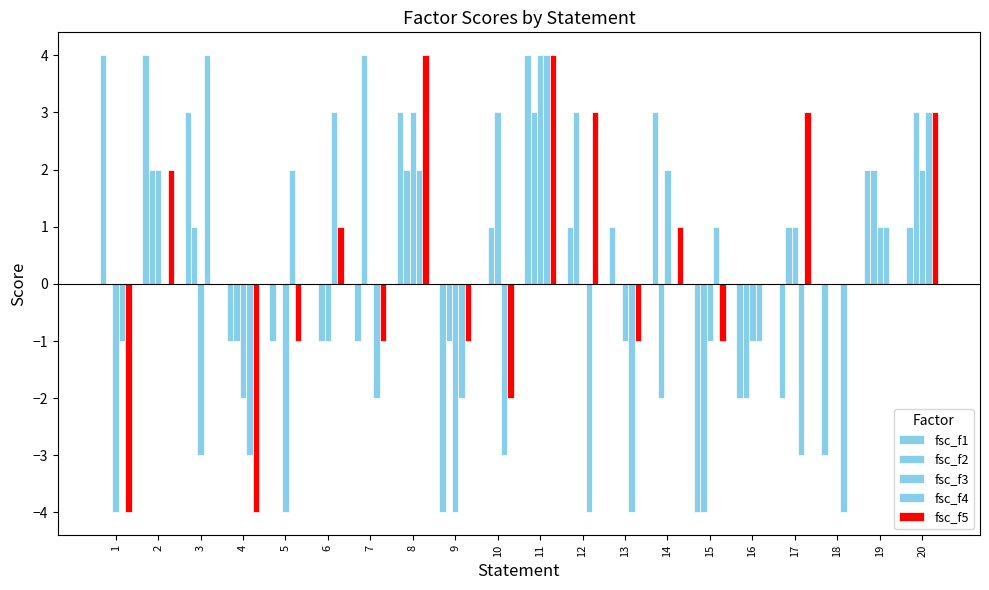

How many data points does each series have?

20